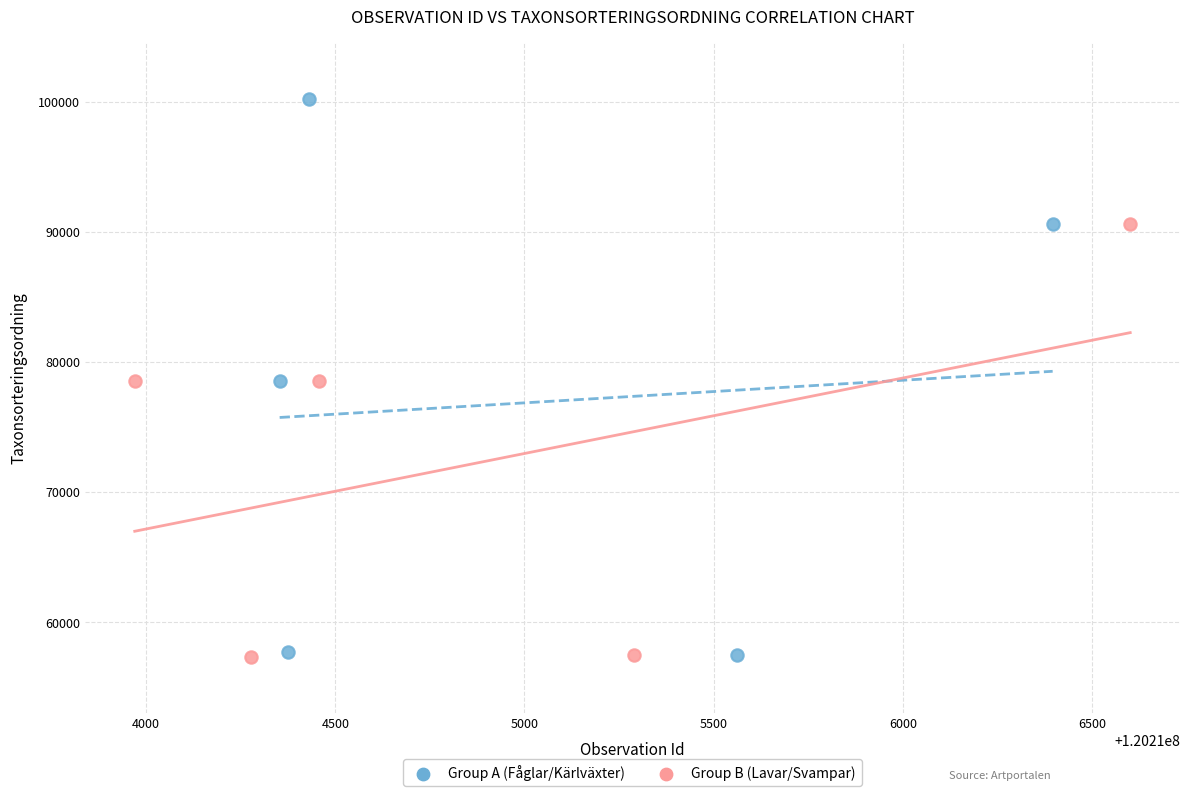

Which series has the largest Y range (max minus min)?

Group A (Fåglar/Kärlväxter)